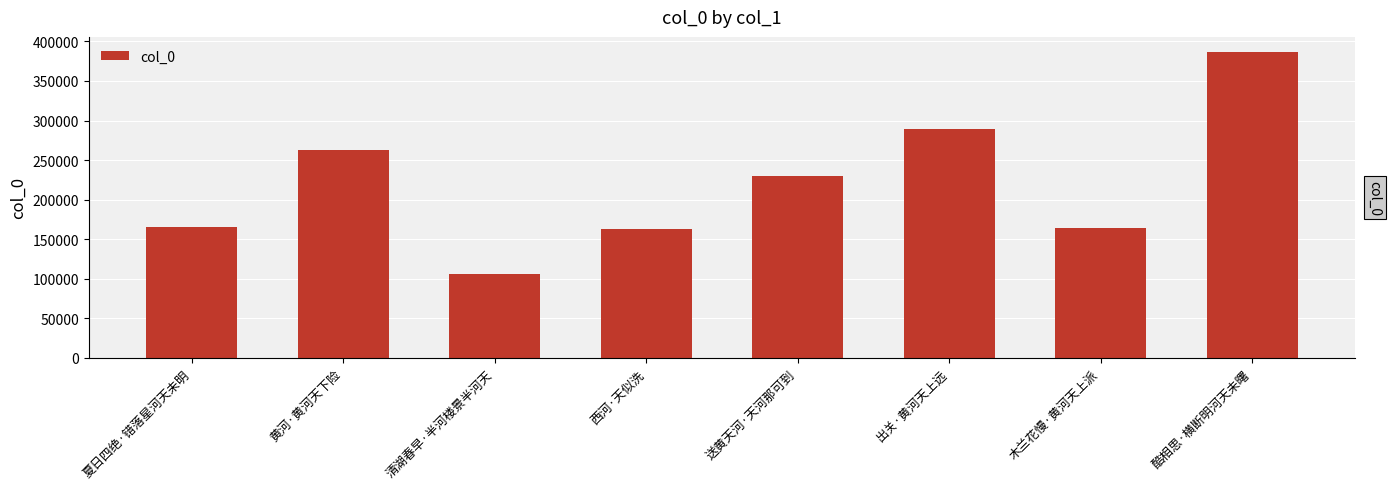

Approximately how many times larger is the value at 木兰花慢·黄河天上派 compared to 酷相思·横断明河天未曙?

0.4